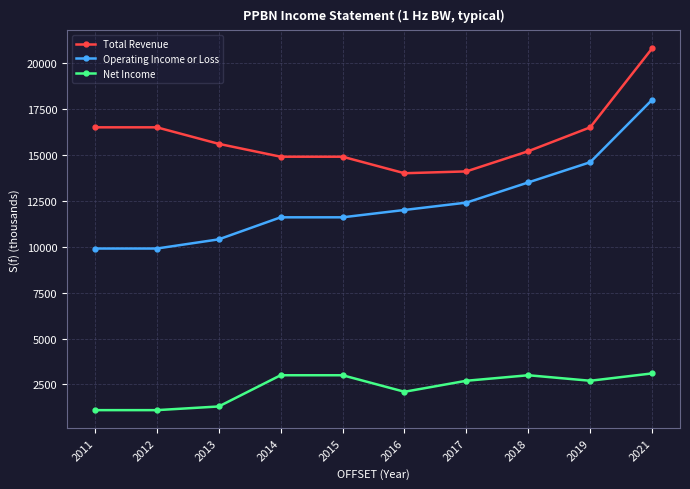

At 2021, list the series in order from largest to smallest.

Total Revenue, Operating Income or Loss, Net Income